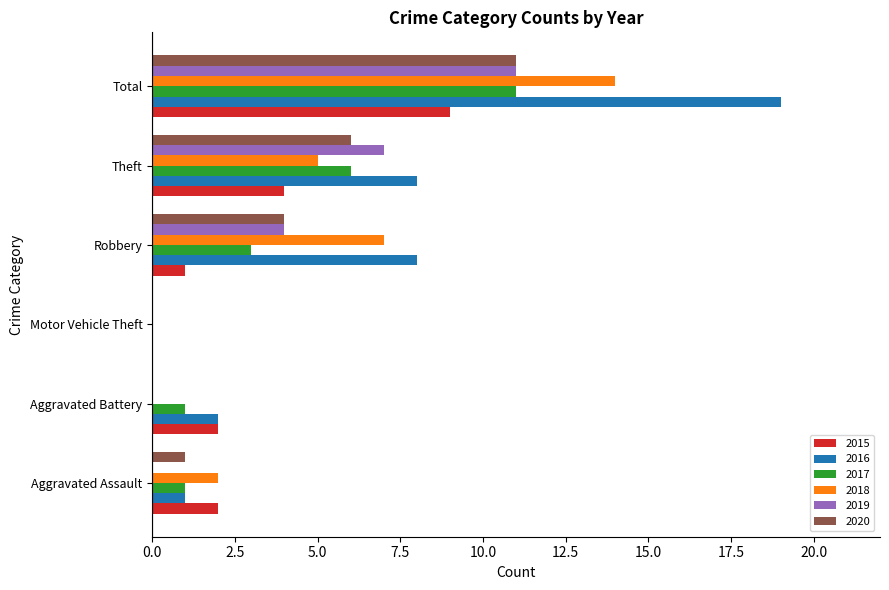

What is the difference between the 2015 values at Robbery and Motor Vehicle Theft?

1